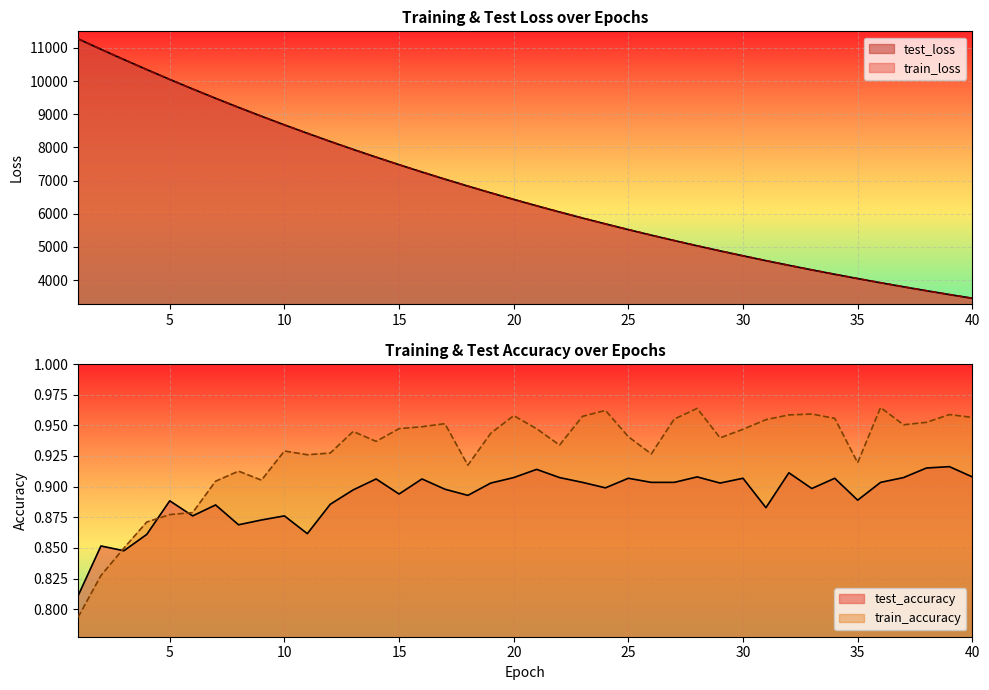

How many lines are shown in the chart?

4